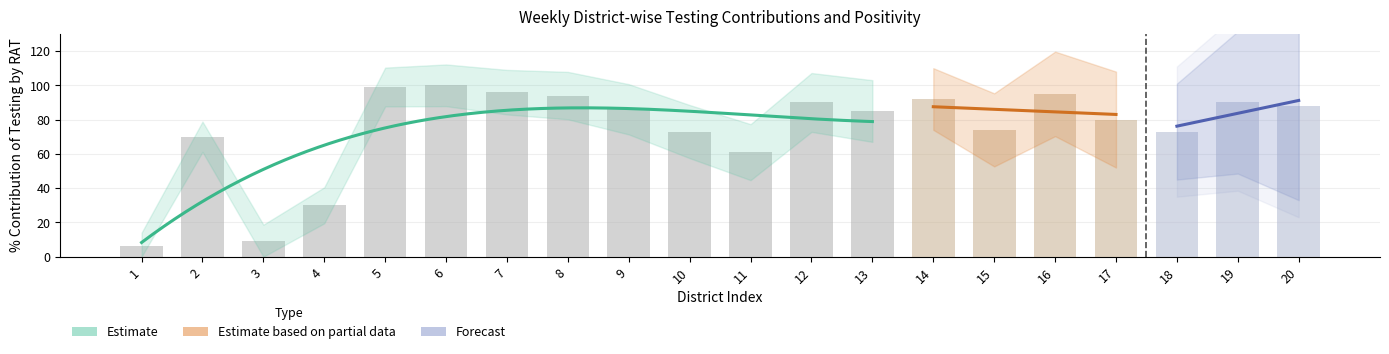

How many data points are less than 86?

10